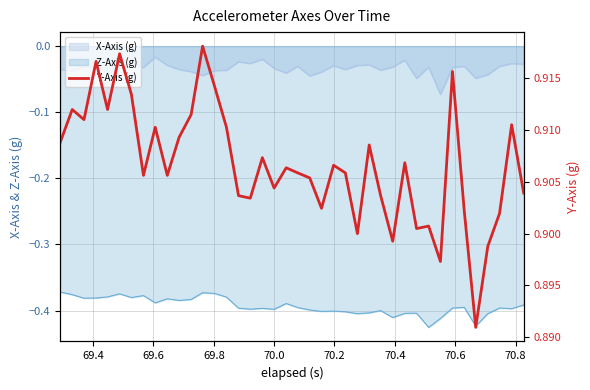

Where is the first local minimum?

69.6